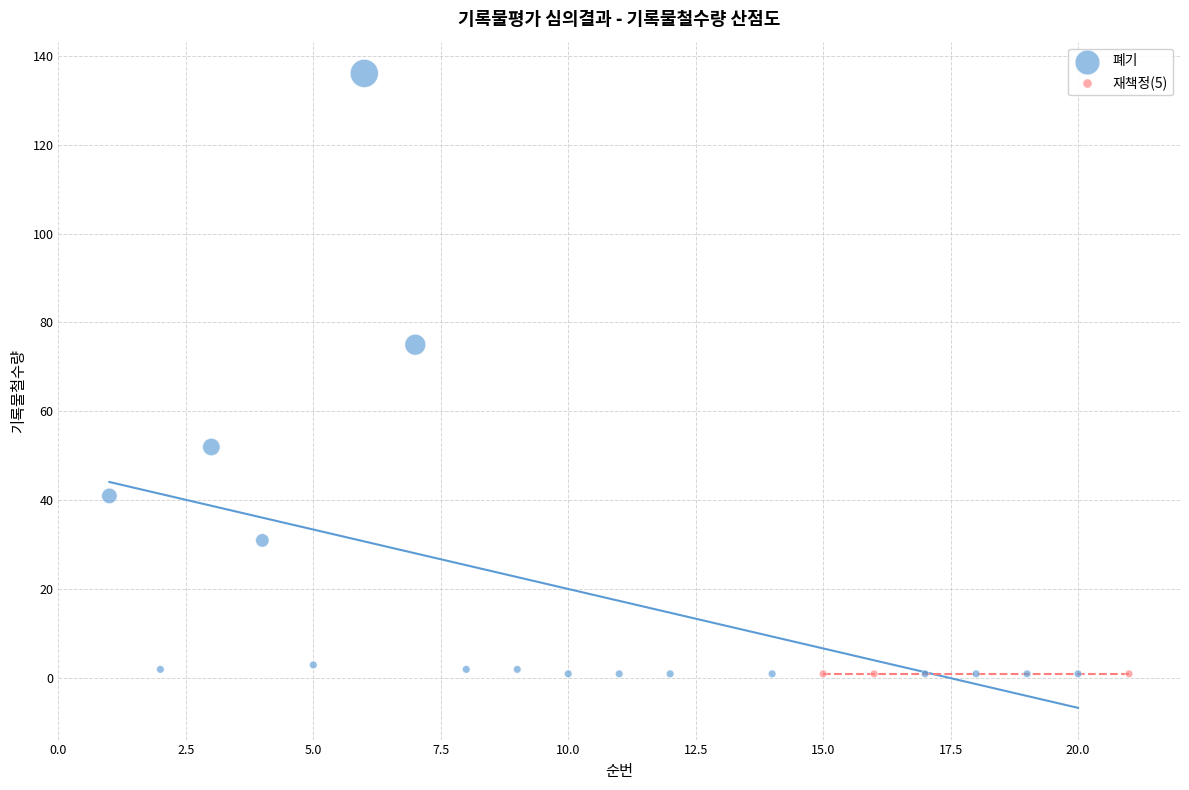

Which series reaches the maximum Y coordinate?

폐기